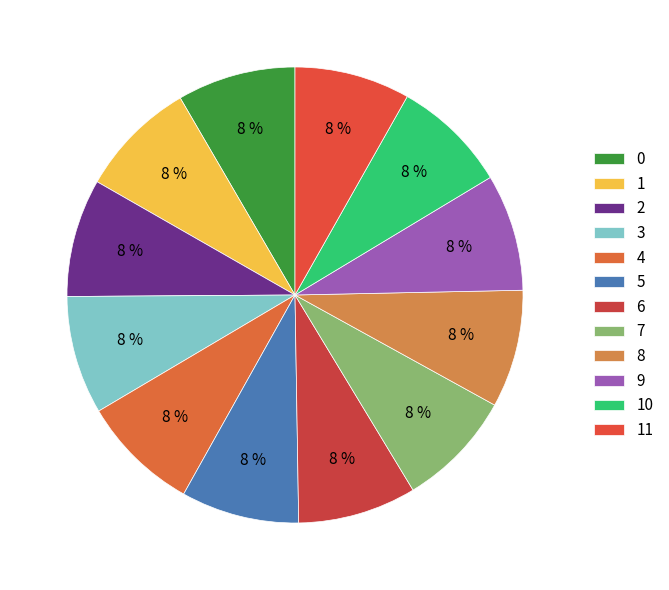

How many slices are in this pie chart?

12